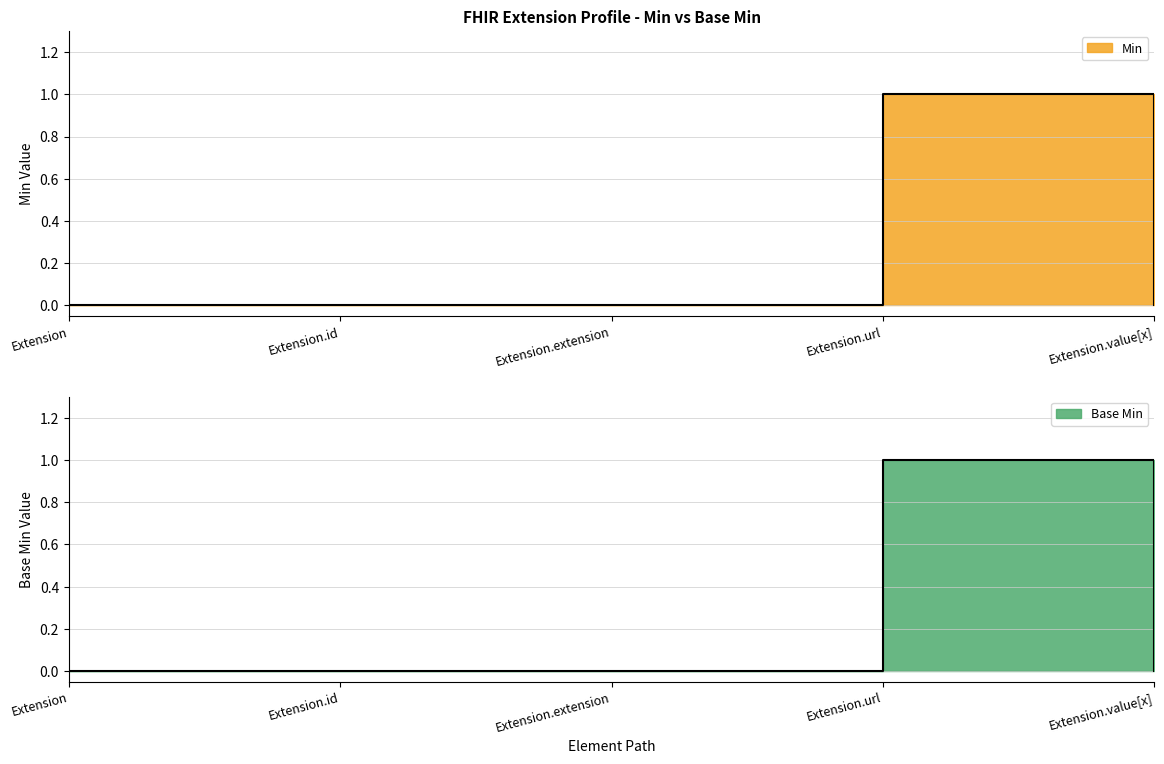

Which series has the widest spread of values?

Min